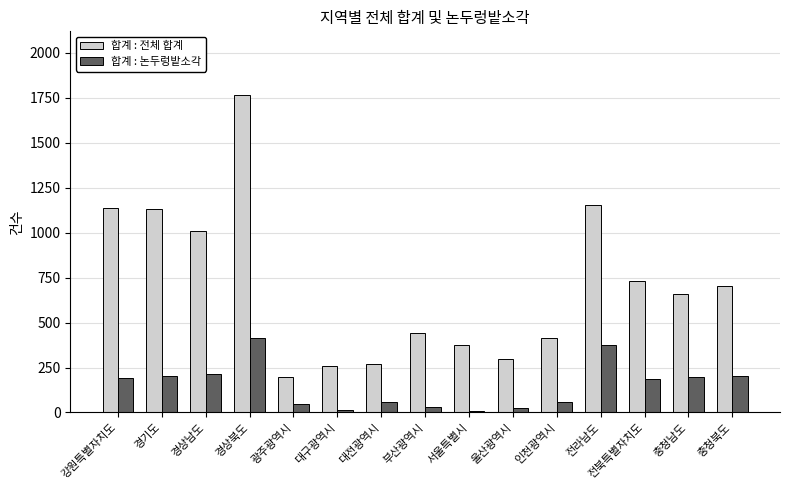

At which category is the sum across all series the highest?

경상북도